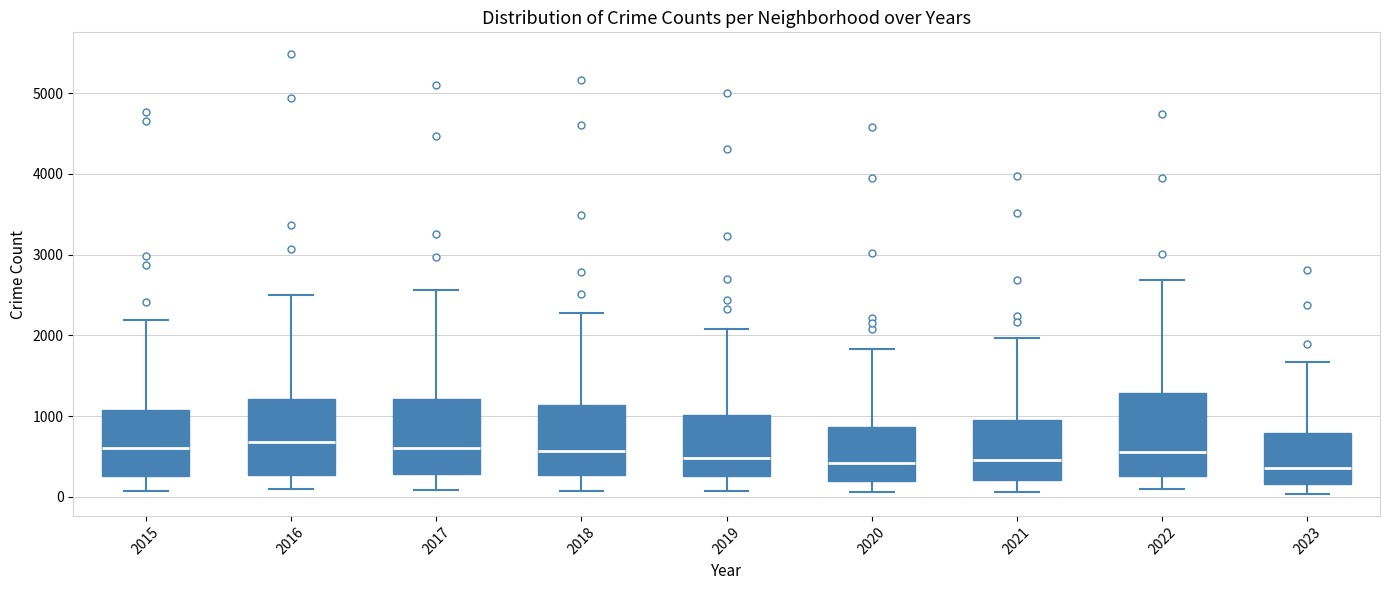

Reading left to right, read every box against the y-axis: the position of its median line, the range the box covers, and the ends of its whiskers. The values are not printed on the chart, so give them approximately, as read against the axis.

2015: median 600, box 300 to 1100, whiskers 100 to 2200
2016: median 700, box 300 to 1200, whiskers 100 to 2500
2017: median 600, box 300 to 1200, whiskers 100 to 2600
2018: median 600, box 300 to 1100, whiskers 100 to 2300
2019: median 500, box 300 to 1000, whiskers 100 to 2100
2020: median 400, box 200 to 900, whiskers 100 to 1800
2021: median 500, box 200 to 900, whiskers 100 to 2000
2022: median 600, box 300 to 1300, whiskers 100 to 2700
2023: median 400, box 200 to 800, whiskers 0 to 1700